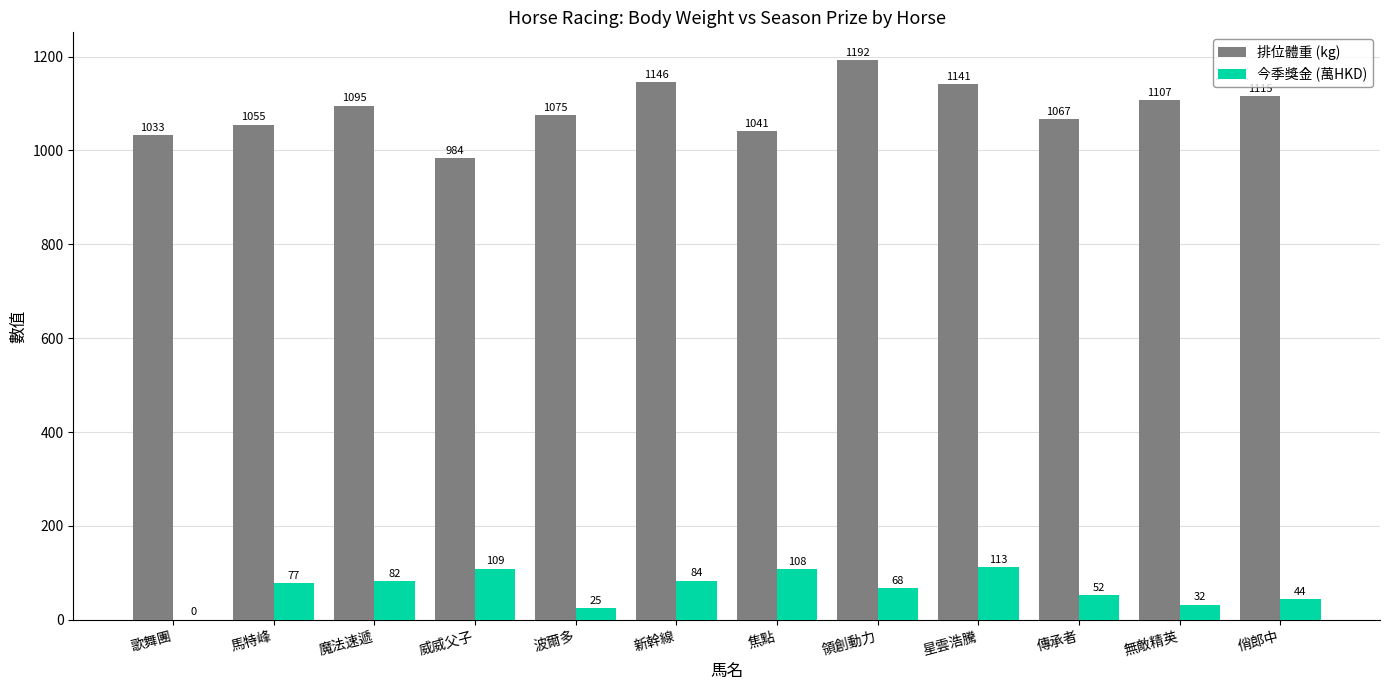

At which category is the sum across all series the highest?

領創動力